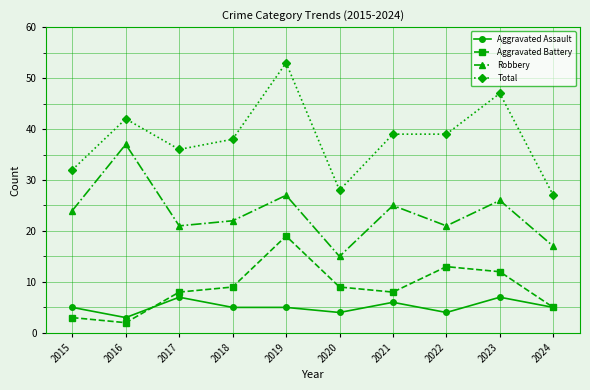

What is the difference between the maximum and second lowest values in the Total series?

25